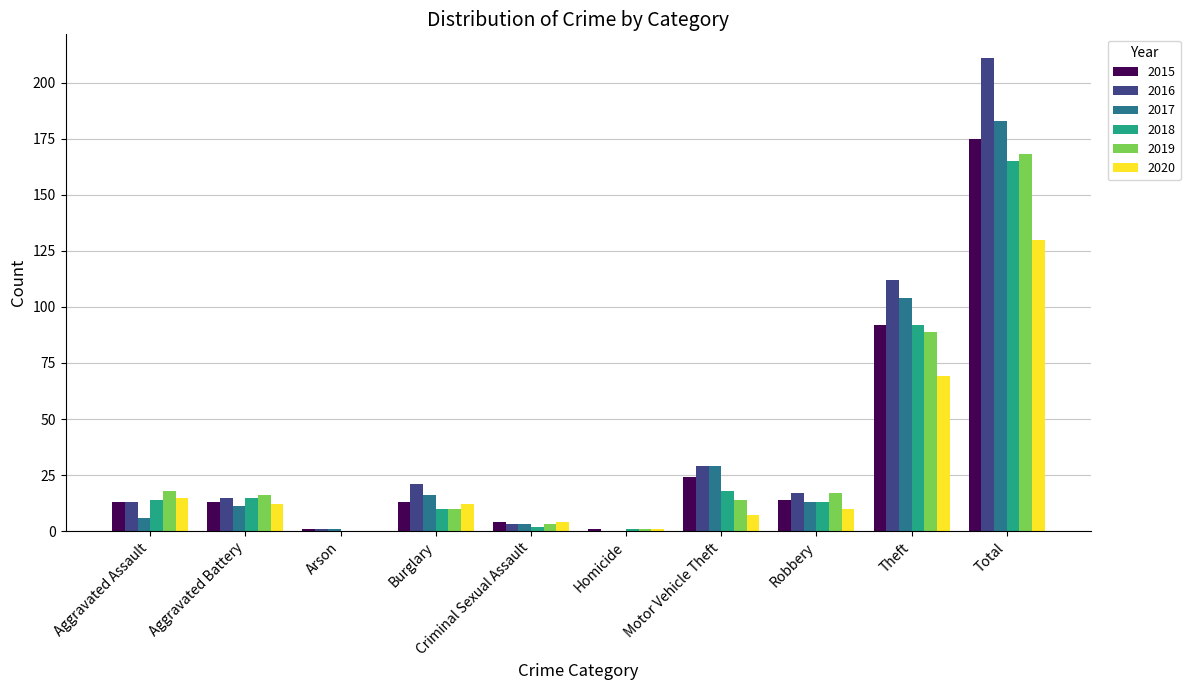

At which category is the sum across all series the highest?

Total